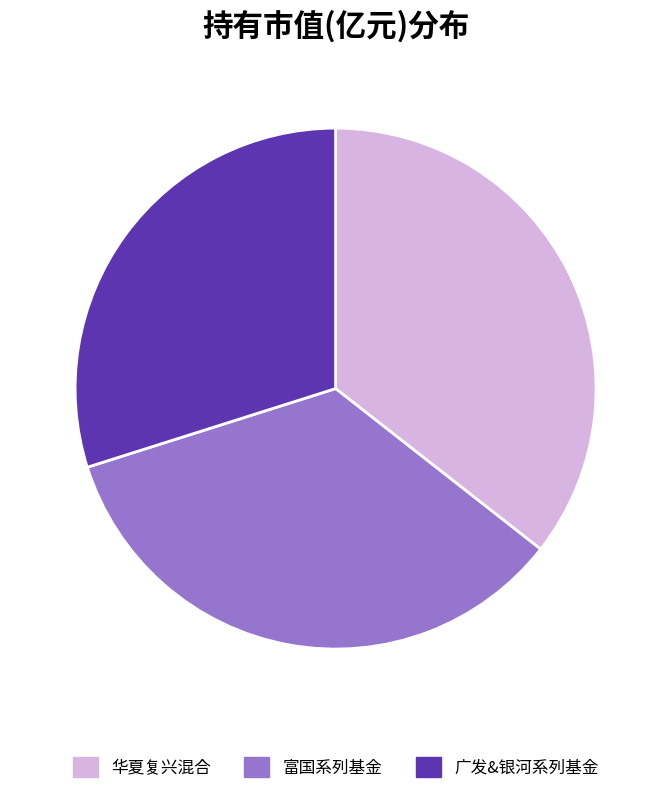

Count the number of slices in the pie.

3